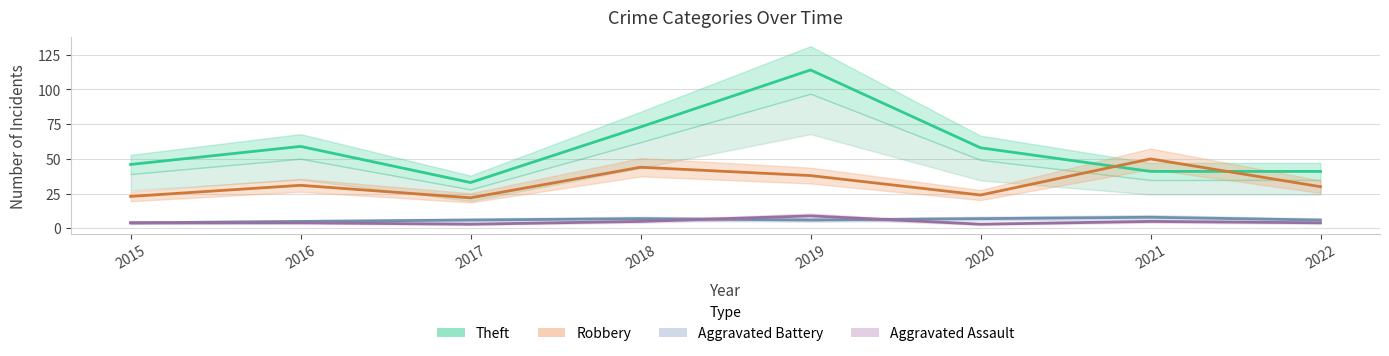

Is the value of Aggravated Assault at 2021 greater than the value of Robbery at 2018?

No